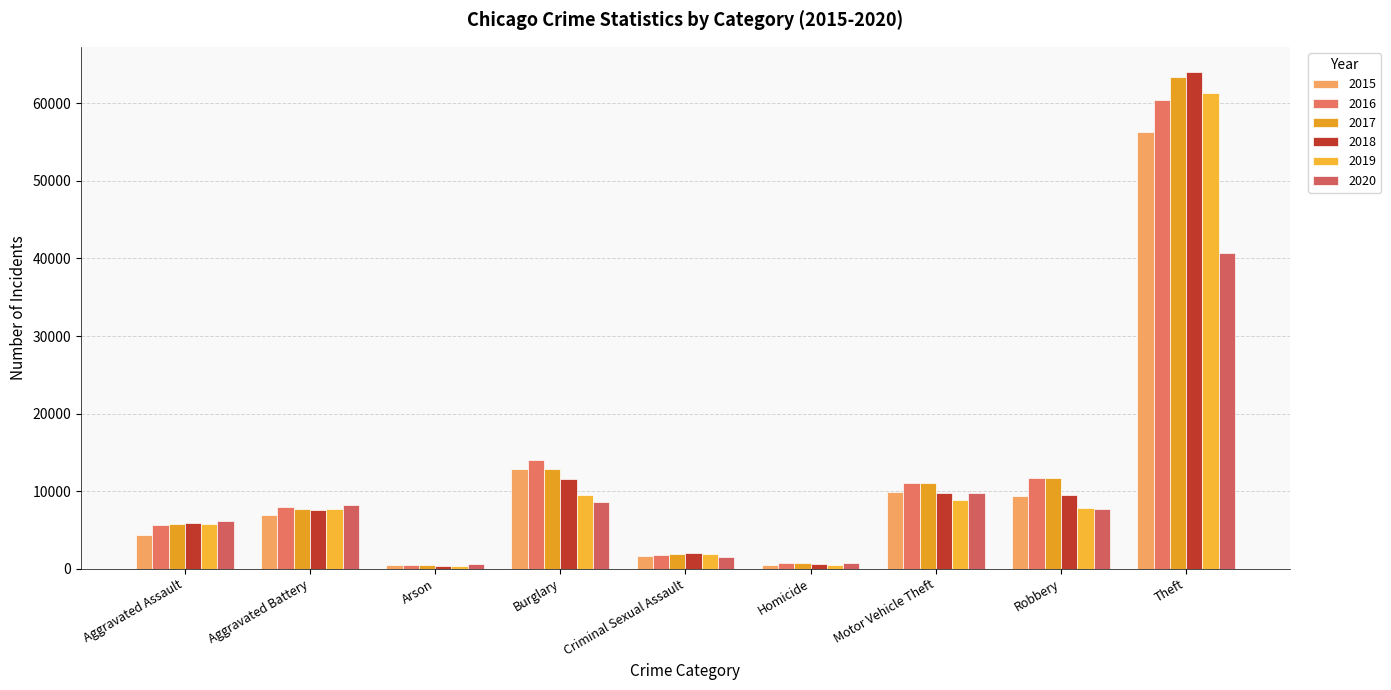

How many data points in 2017 are less than 7722?

4